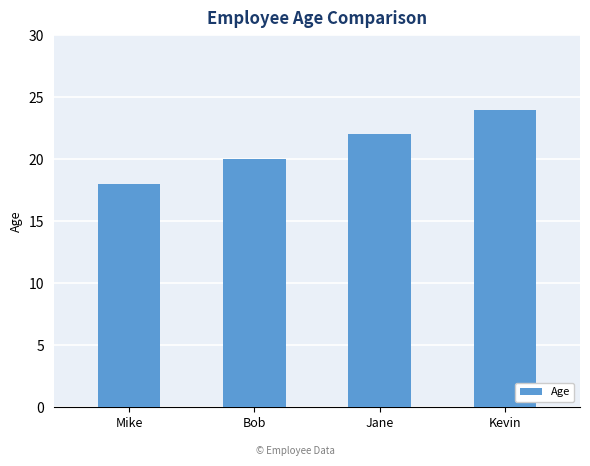

What is the label of the 2nd bar from the left?

Bob